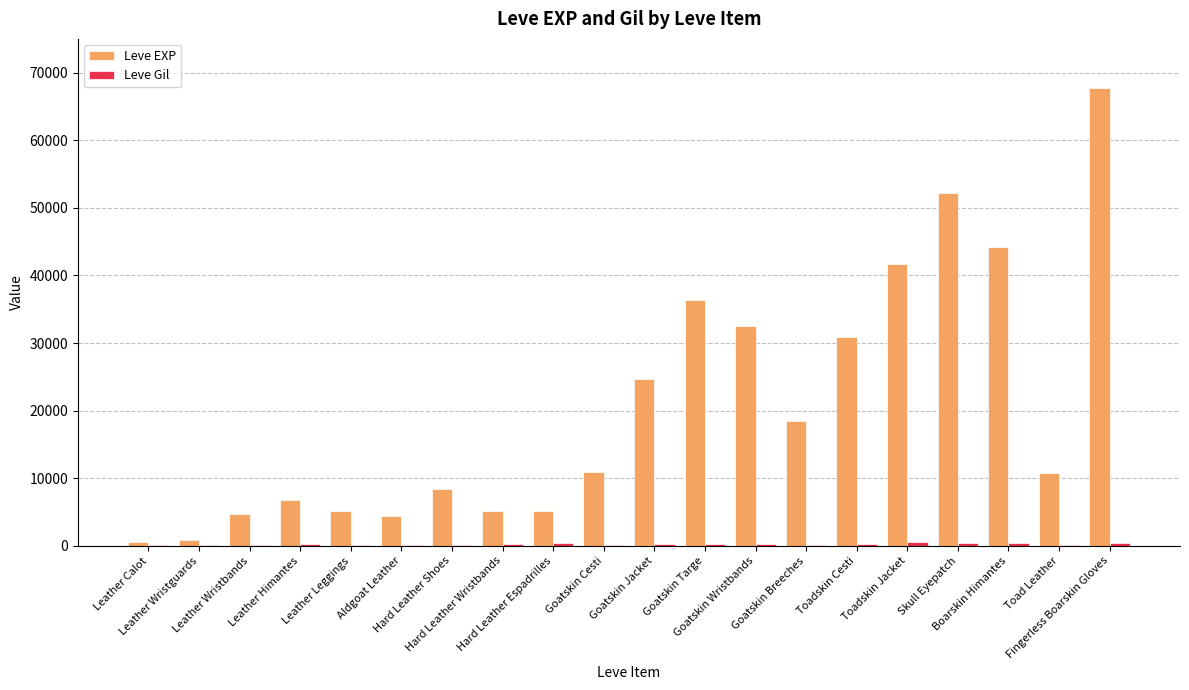

Count the number of data series in this chart.

2